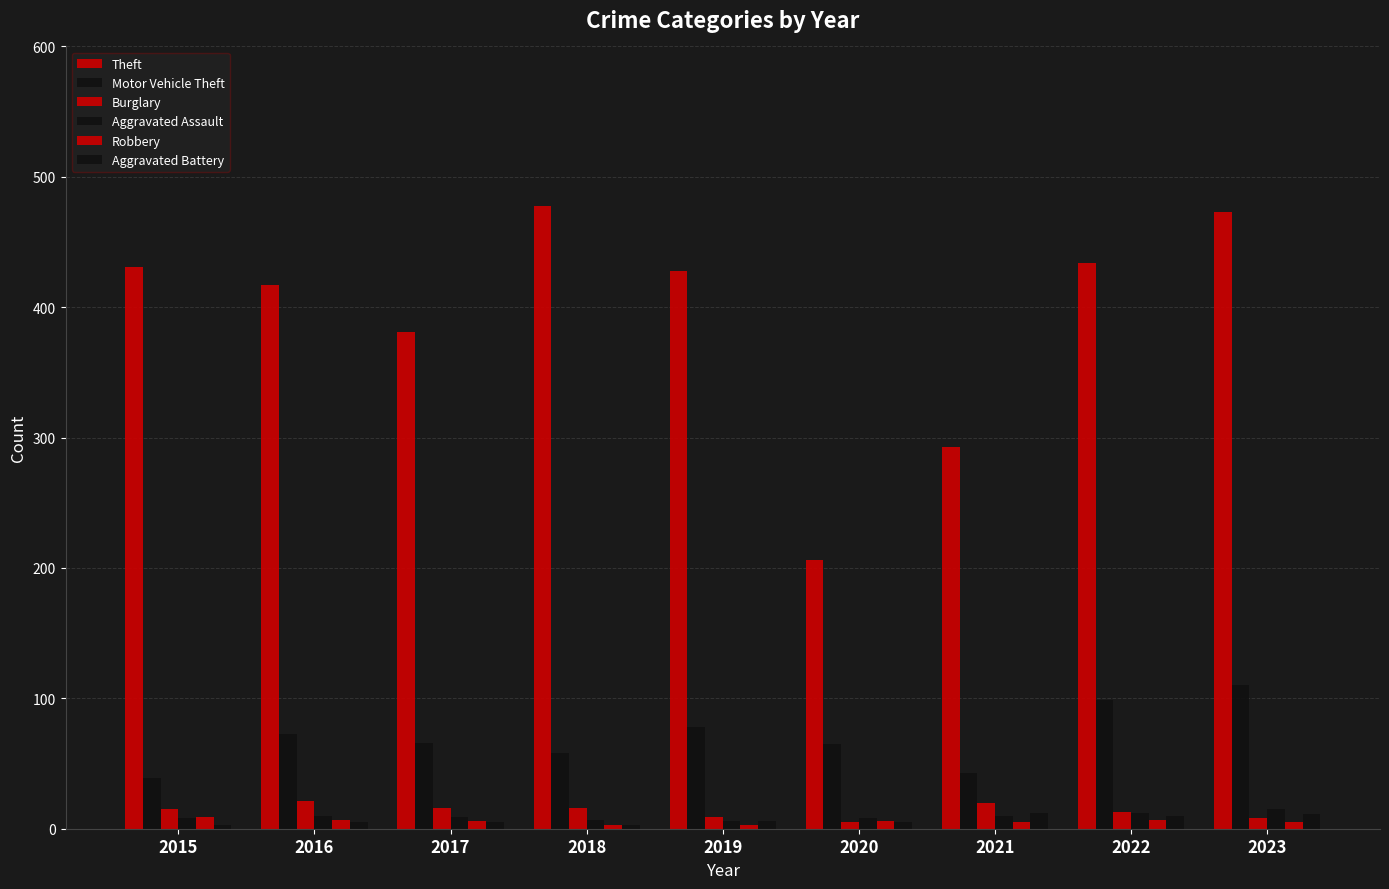

Which category has the highest value across all series?

2018